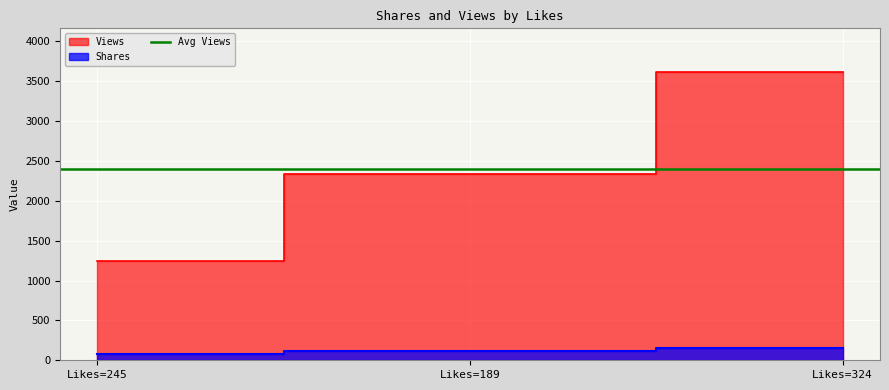

Which has a higher value, Likes=189 or Likes=324?

Likes=324